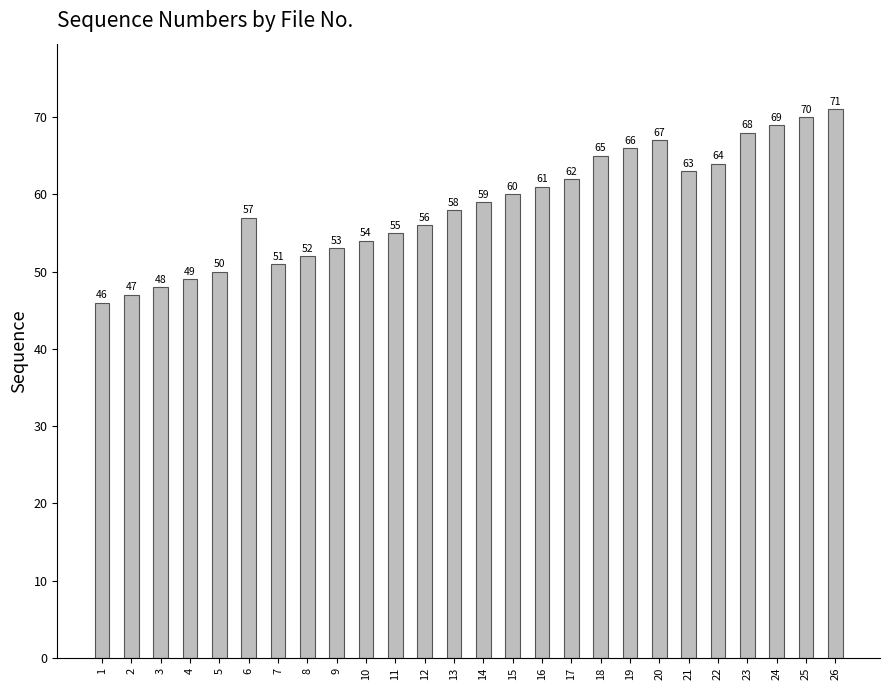

The value at 13 is 83. True or false?

False